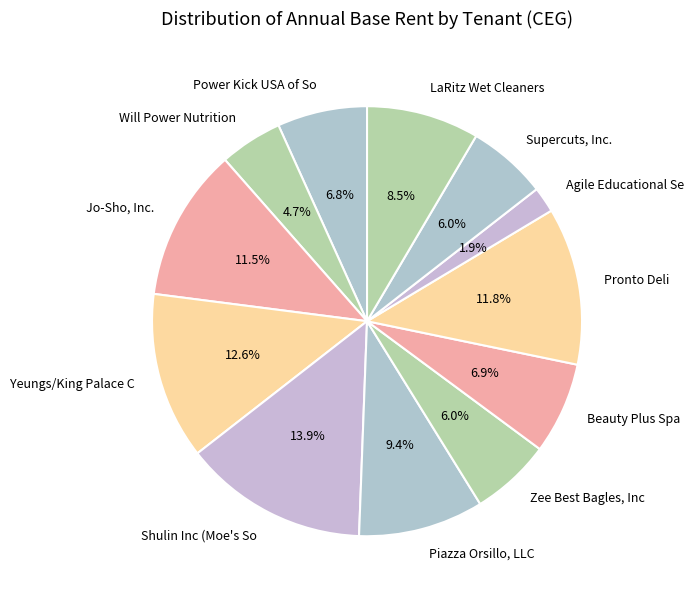

How many slices are in this pie chart?

12